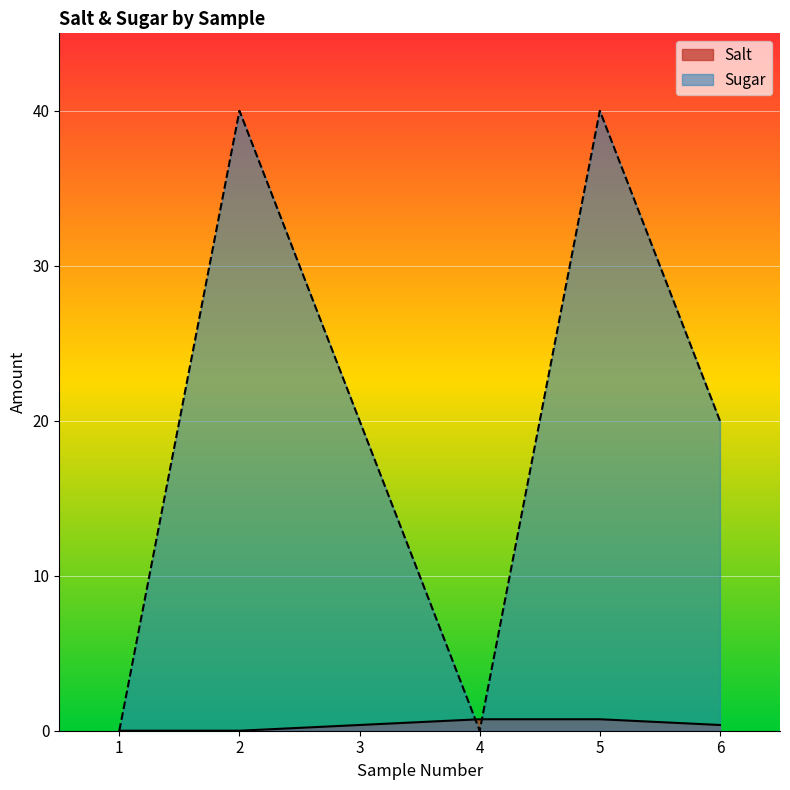

True or false: Salt has a value of 0.7 at 3.

False